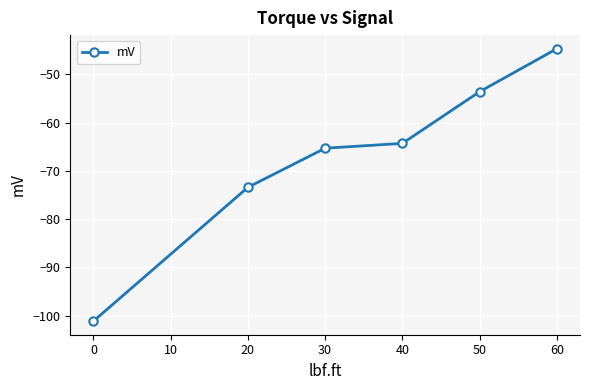

What is the value of the 5th point from the left?

-53.6